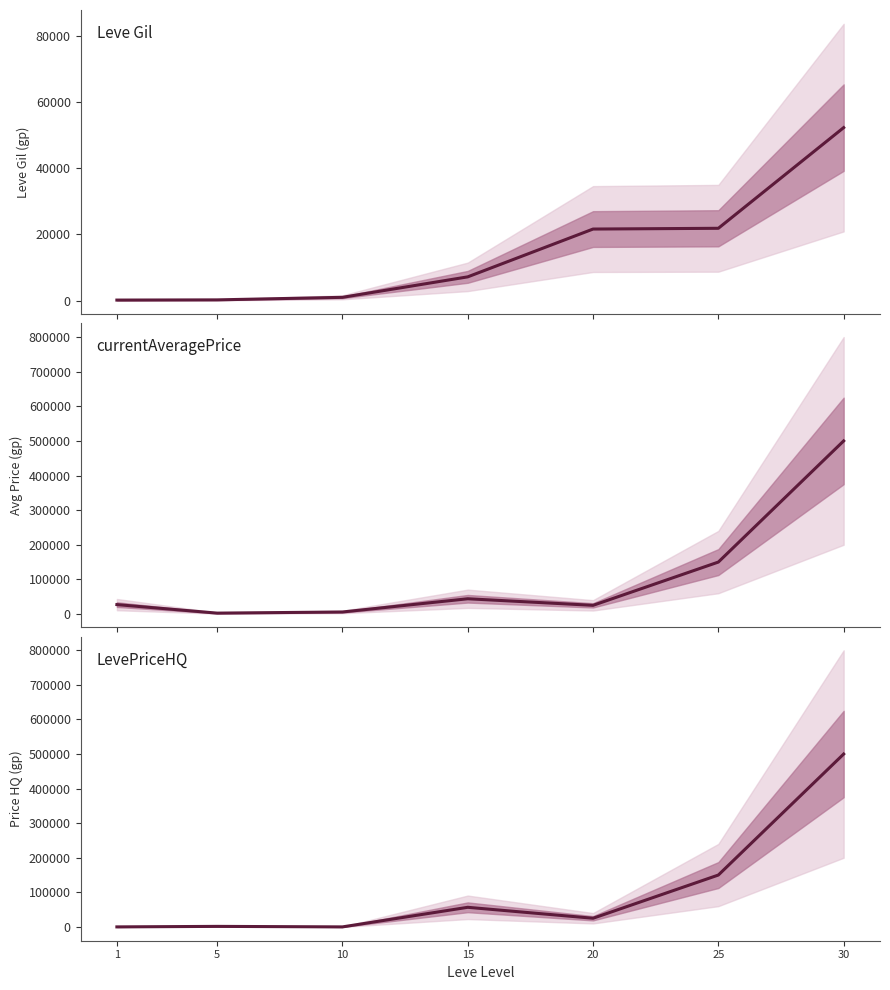

What is the sum of all LevePriceHQ values?

733163.7